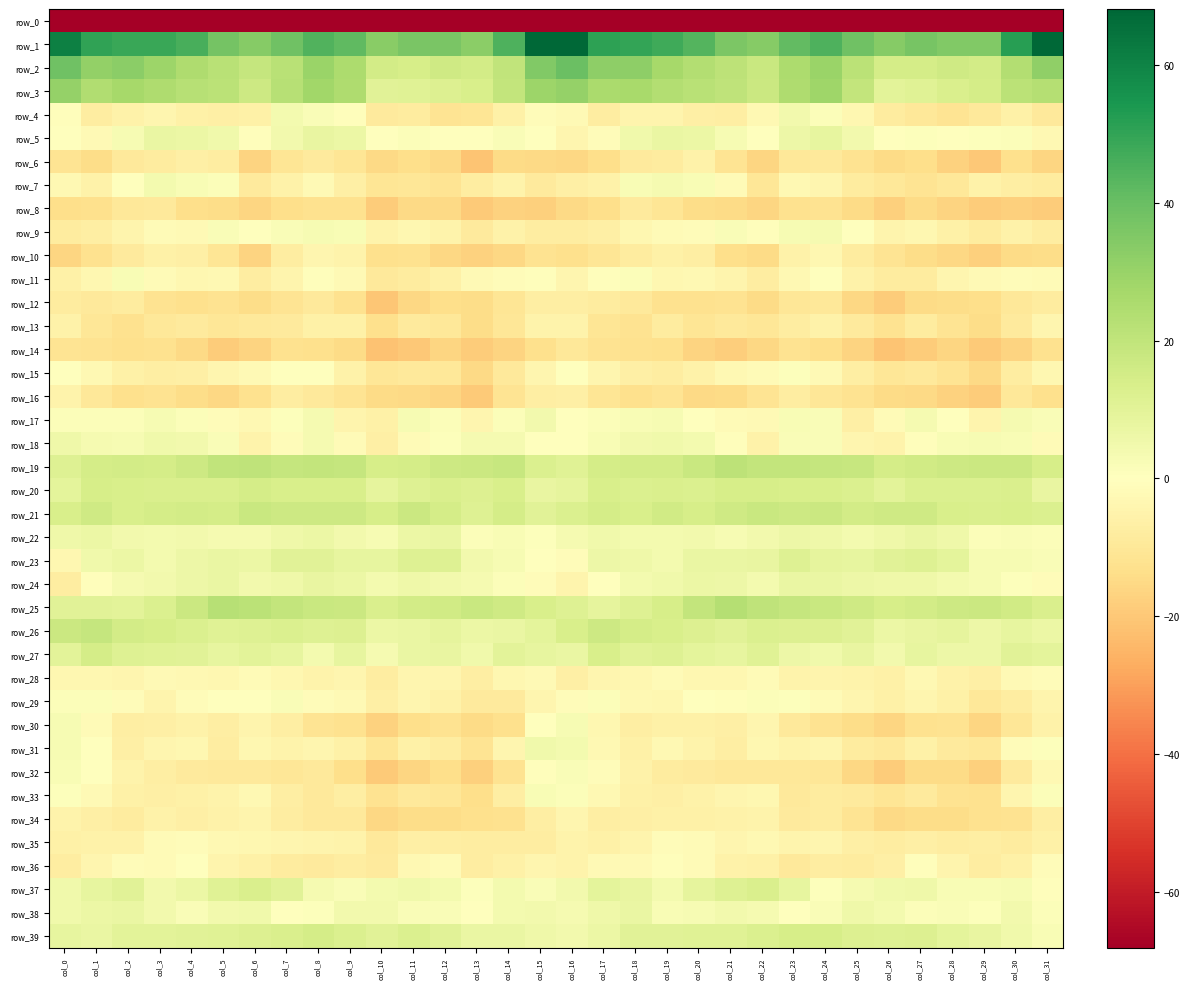

What is the total value across all series at col_28?

-307.7